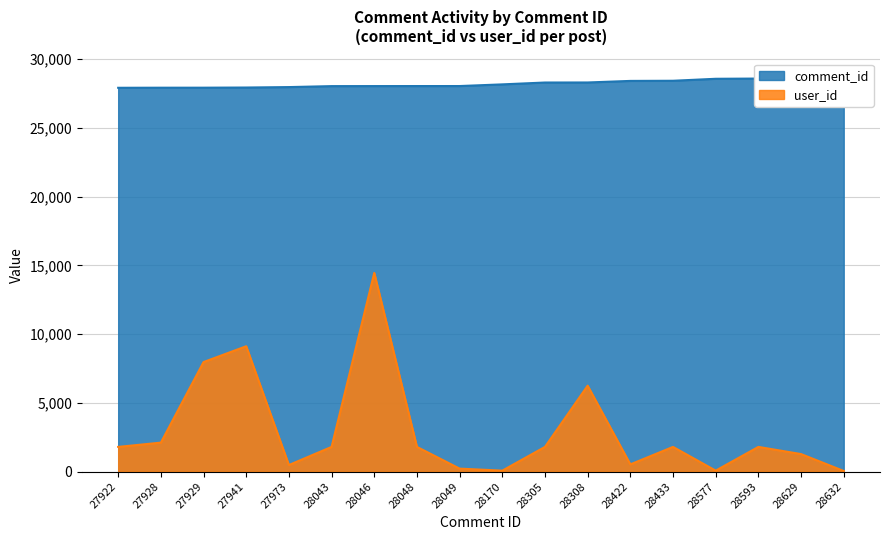

True or false: comment_id and user_id cross at least once.

False